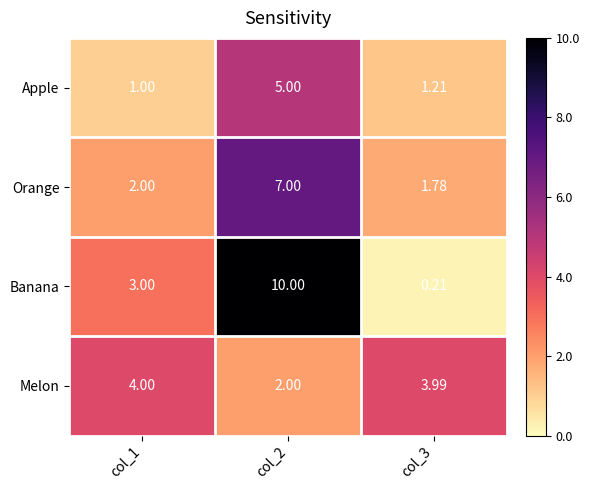

Rank the series by their maximum value, from lowest to highest.

Melon, Apple, Orange, Banana